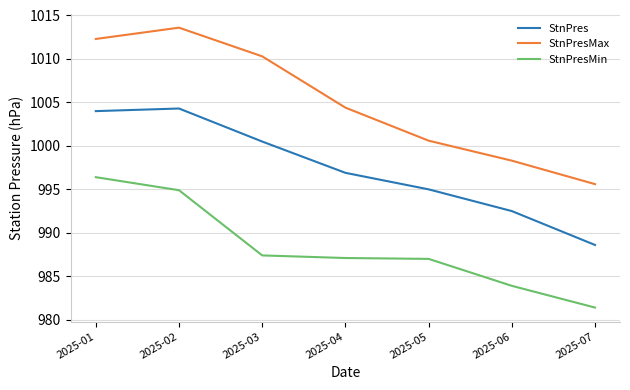

Read the StnPresMin value at 2025-01.

996.4